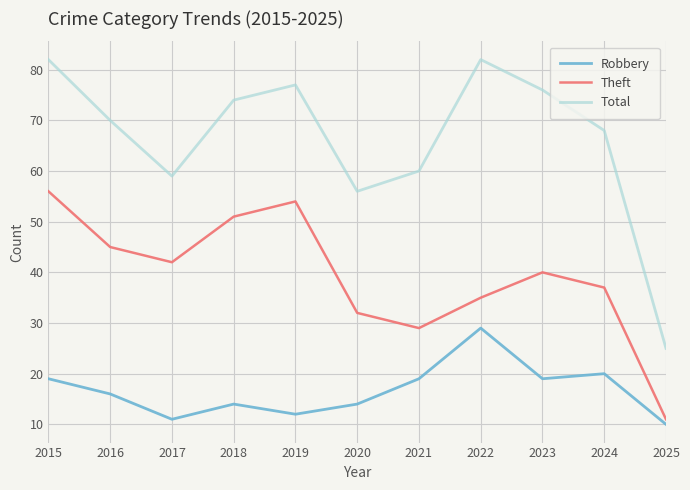

What is the maximum value shown in the chart?

82